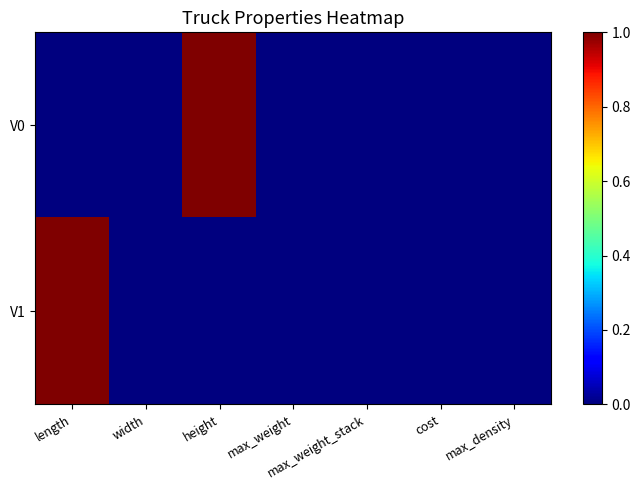

Reading right to left, list all the values displayed in this chart.

V0: max_density=0	cost=0	max_weight_stack=0	max_weight=0	height=1	width=0	length=0
V1: max_density=0	cost=0	max_weight_stack=0	max_weight=0	height=0	width=0	length=1